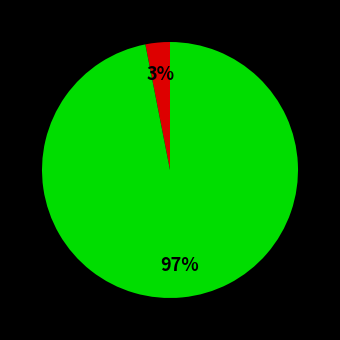

Does any single category account for the majority?

Yes